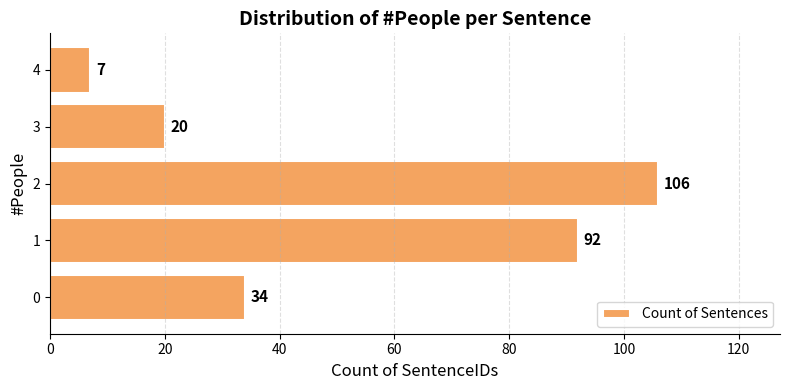

What is the change in value from 0 to 1?

+58